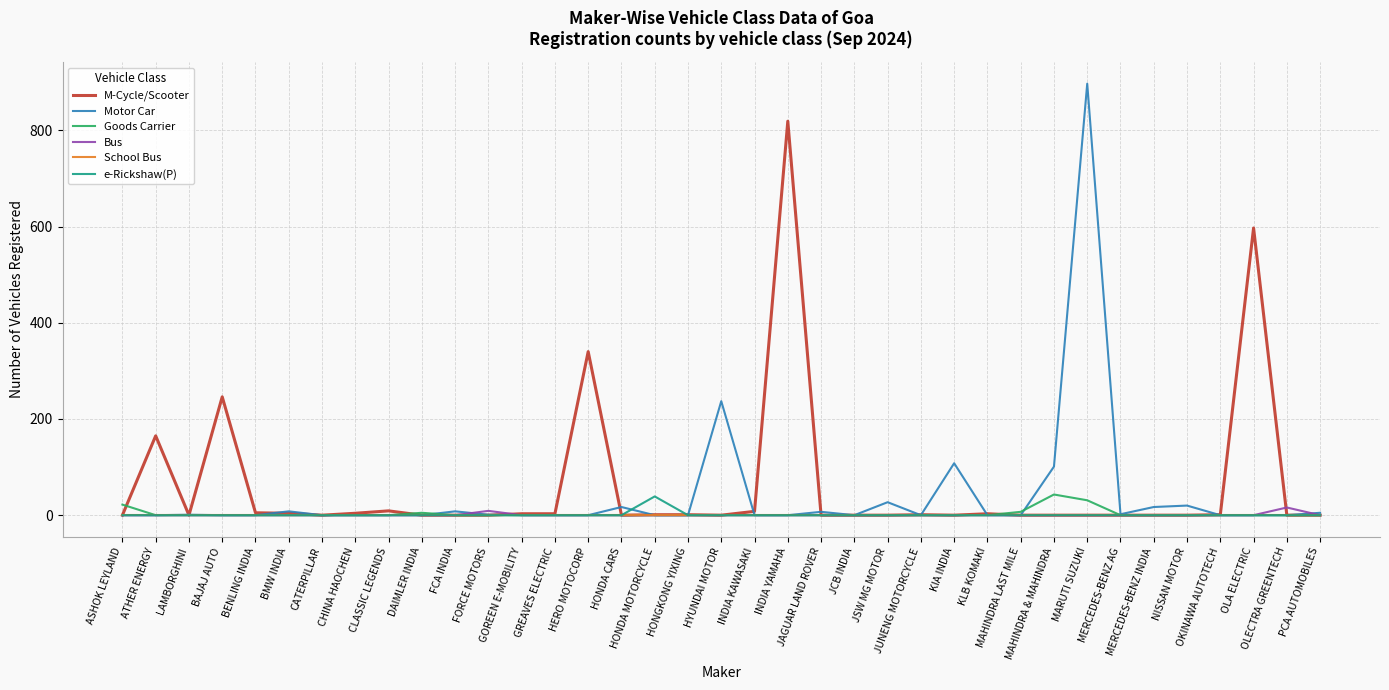

How many series are shown in this chart?

6